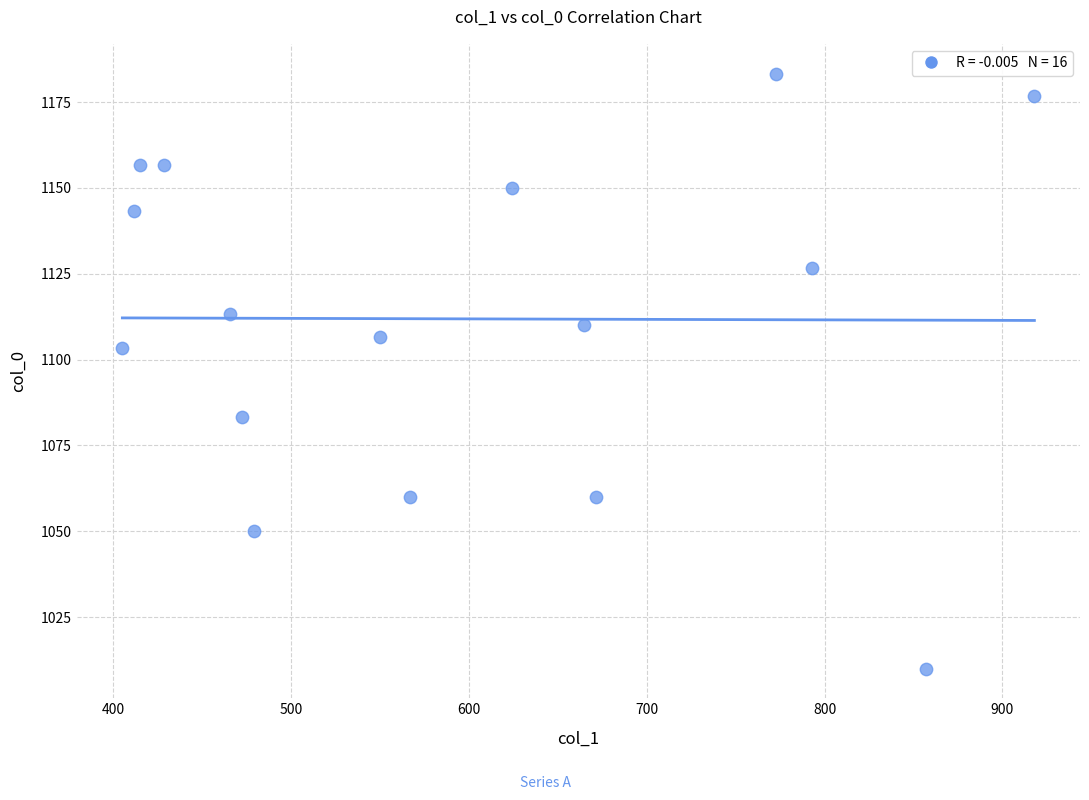

What is the range of X values (max minus min)?

513.0